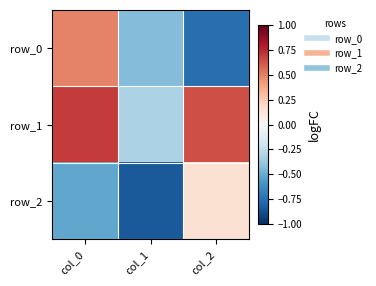

At col_0, list the series in order from smallest to largest.

row_2, row_0, row_1